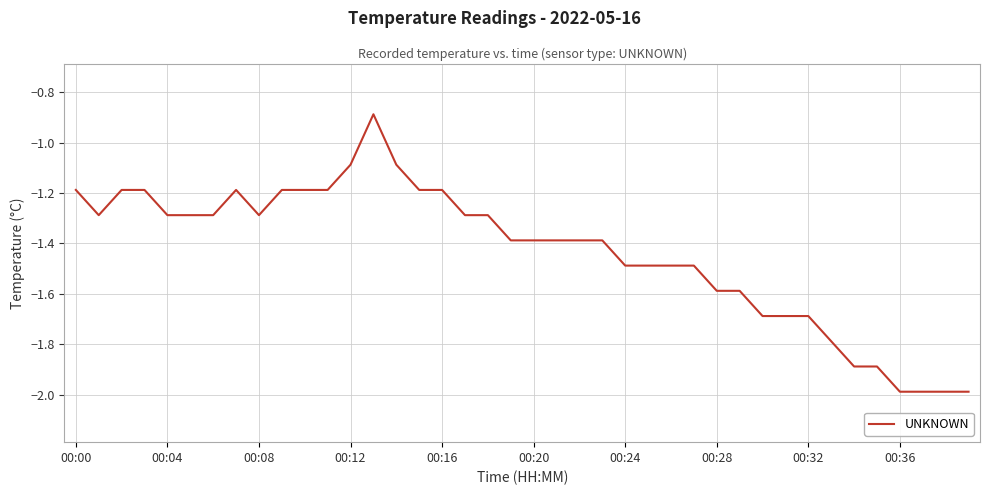

What is the greatest value displayed?

-0.9